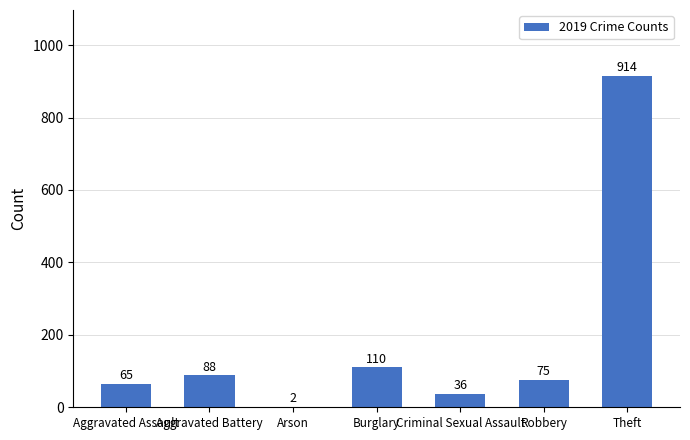

What is the difference between the values at Burglary and Aggravated Assault?

45